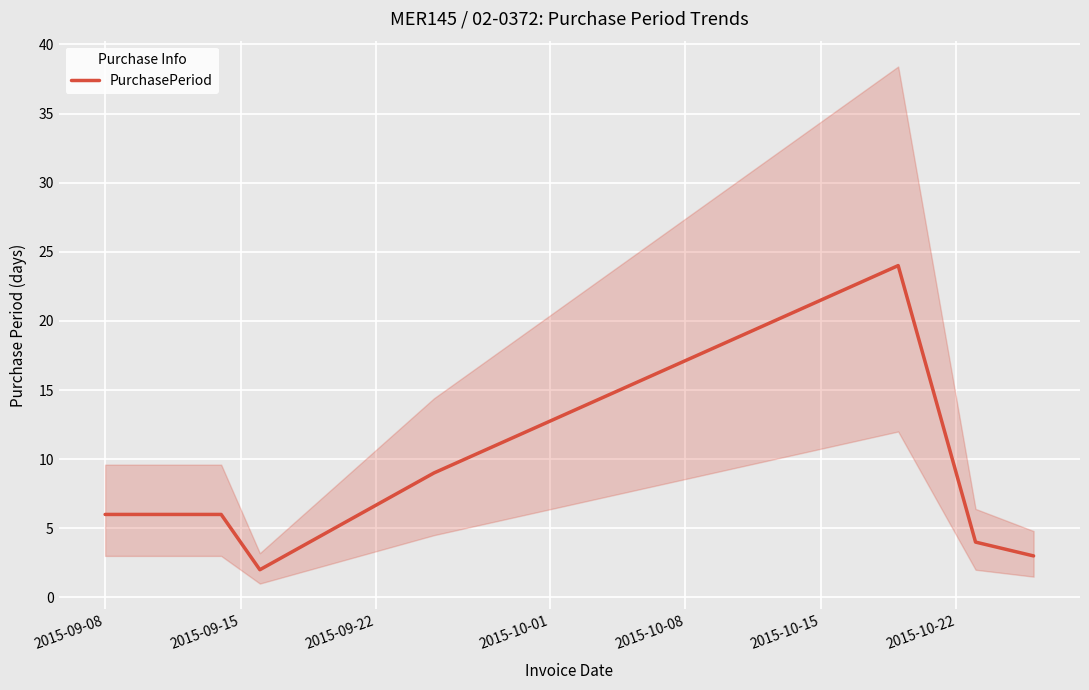

How many data points are less than 6?

3